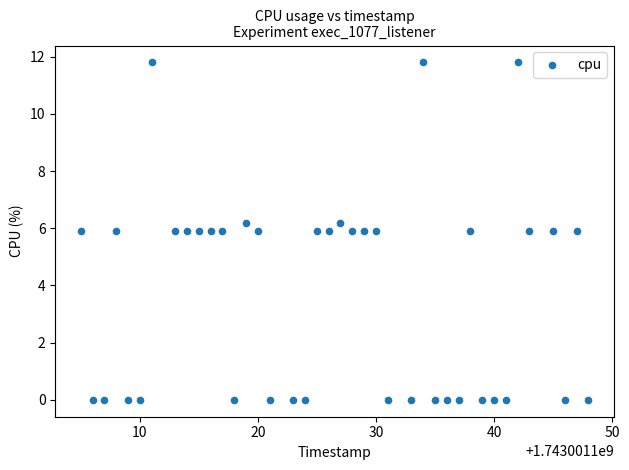

What is the range of X values (max minus min)?

43.0